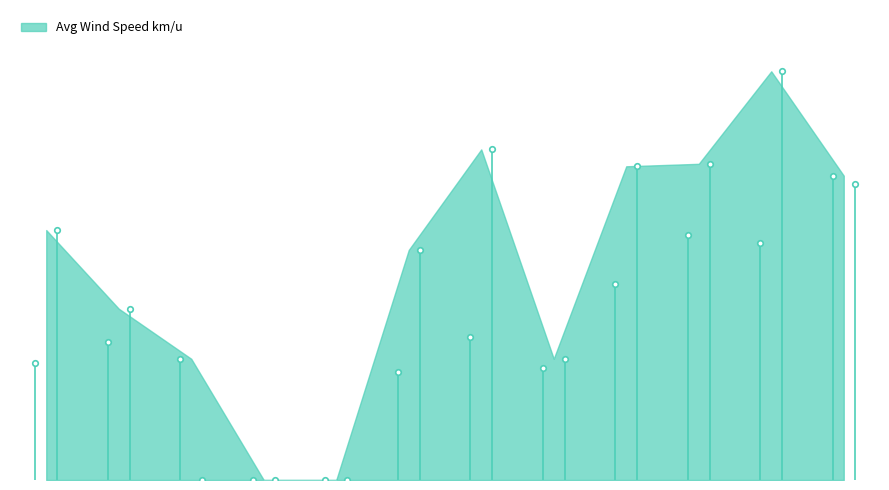

Reading left to right, transcribe all the data shown in this chart.

06:00=1.6	06:05=1.8	06:10=1.6	06:15=0.0	06:20=0.0	06:25=1.4	06:30=1.9	06:35=1.5	06:40=2.6	06:45=3.3	06:50=3.2	06:55=4.1